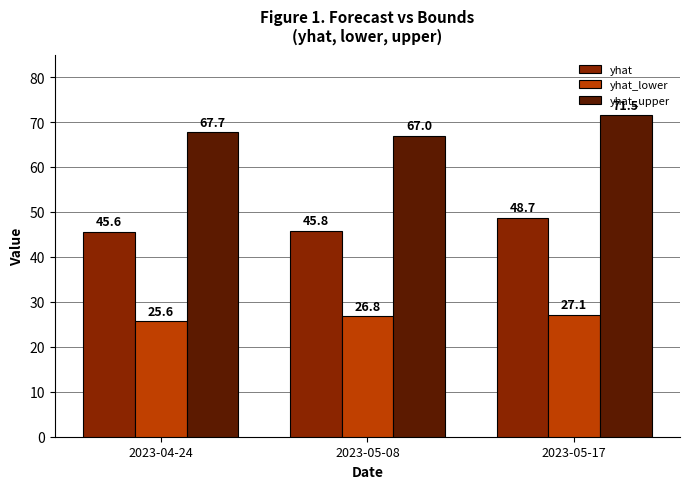

Which category has the lowest value across all series?

2023-04-24